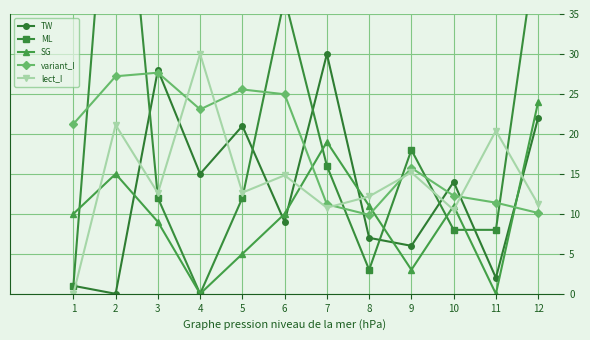

Rank the categories by lect_I value from highest to lowest.

4, 2, 11, 9, 6, 5, 3, 8, 12, 7, 10, 1